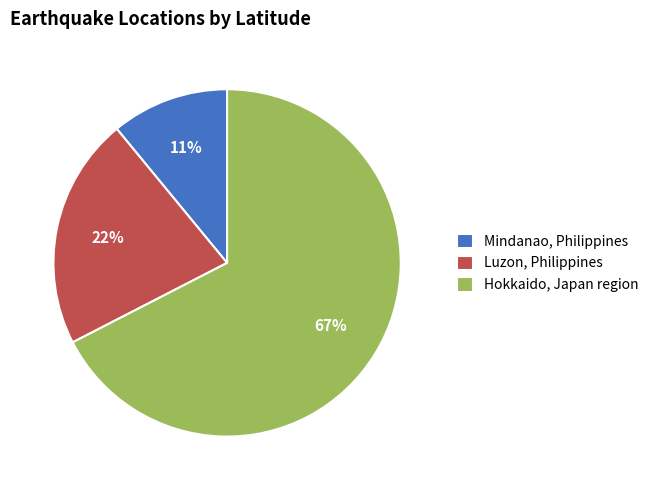

Which slice represents more than half of the pie?

Hokkaido, Japan region